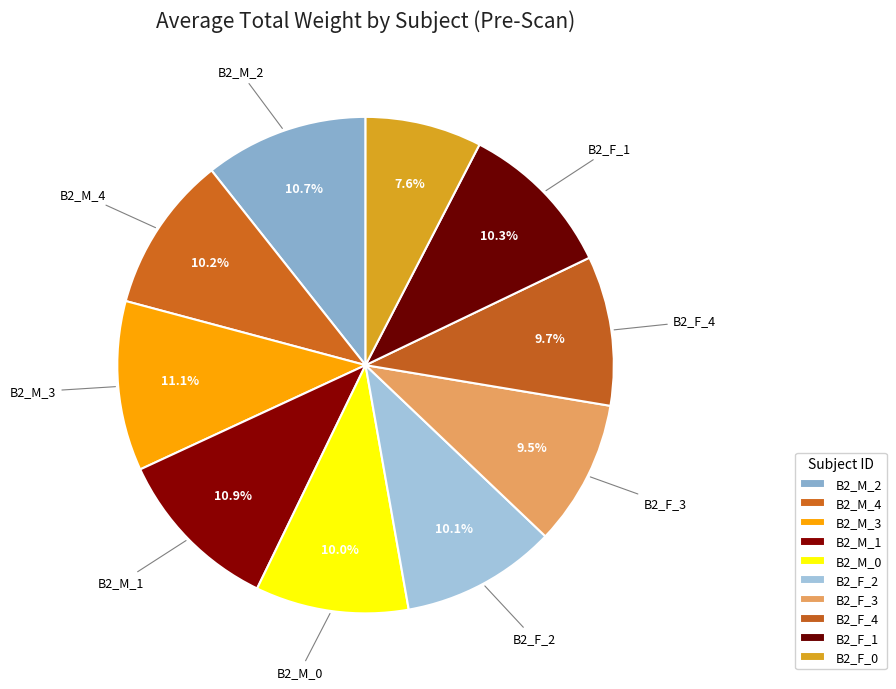

To the nearest percent, what is the difference between the B2_M_1 and B2_M_0 slice percentages?

1%